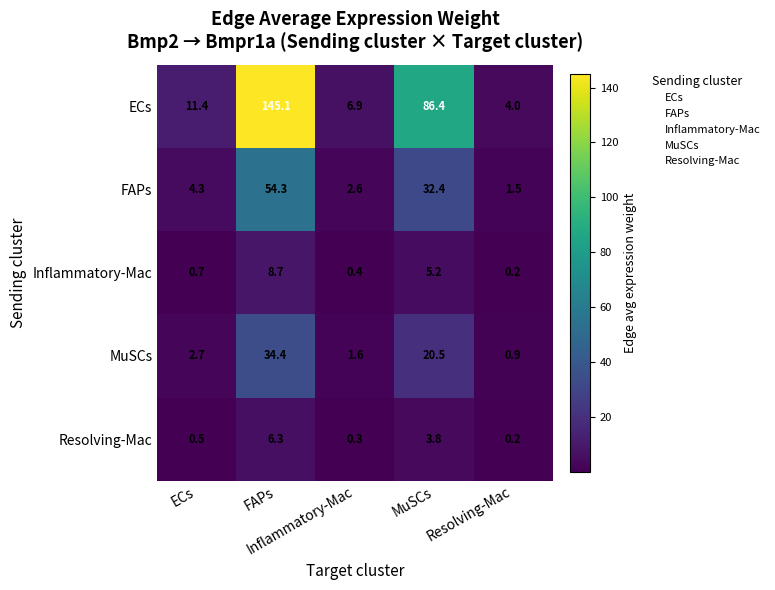

Reading left to right, list all the values displayed in this chart.

ECs: ECs=11.4	FAPs=145.1	Inflammatory-Mac=6.9	MuSCs=86.4	Resolving-Mac=4.0
FAPs: ECs=4.3	FAPs=54.3	Inflammatory-Mac=2.6	MuSCs=32.4	Resolving-Mac=1.5
Inflammatory-Mac: ECs=0.7	FAPs=8.7	Inflammatory-Mac=0.4	MuSCs=5.2	Resolving-Mac=0.2
MuSCs: ECs=2.7	FAPs=34.4	Inflammatory-Mac=1.6	MuSCs=20.5	Resolving-Mac=0.9
Resolving-Mac: ECs=0.5	FAPs=6.3	Inflammatory-Mac=0.3	MuSCs=3.8	Resolving-Mac=0.2